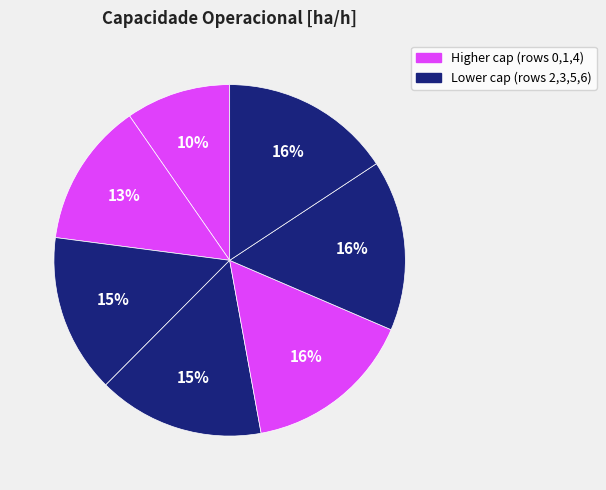

Rank the categories by value from lowest to highest.

0, 1, 2, 3, 4, 6, 5